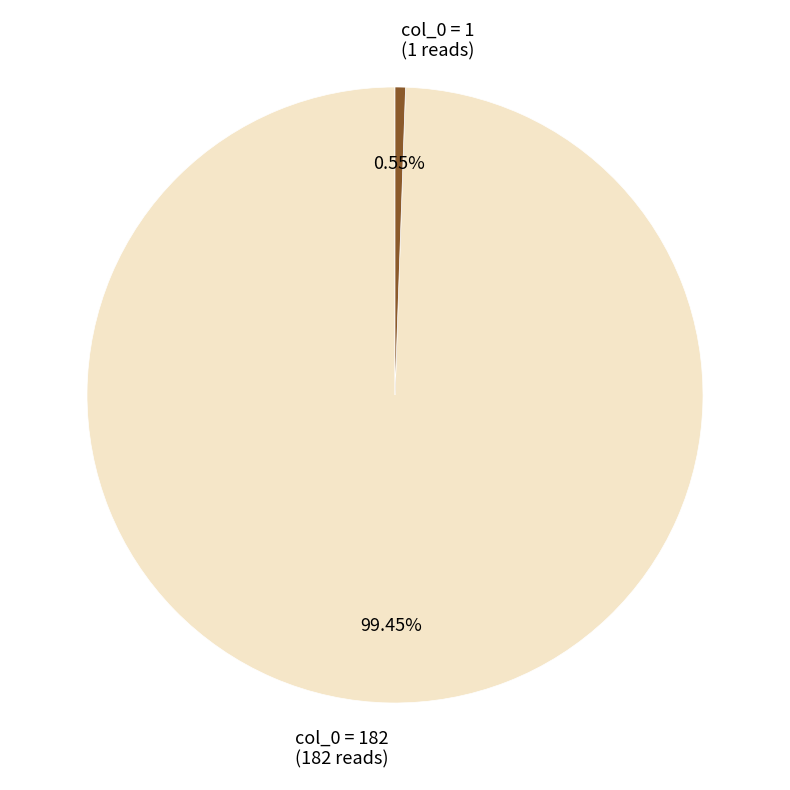

Between col_0 = 182 and col_0 = 1, which is larger?

col_0 = 182